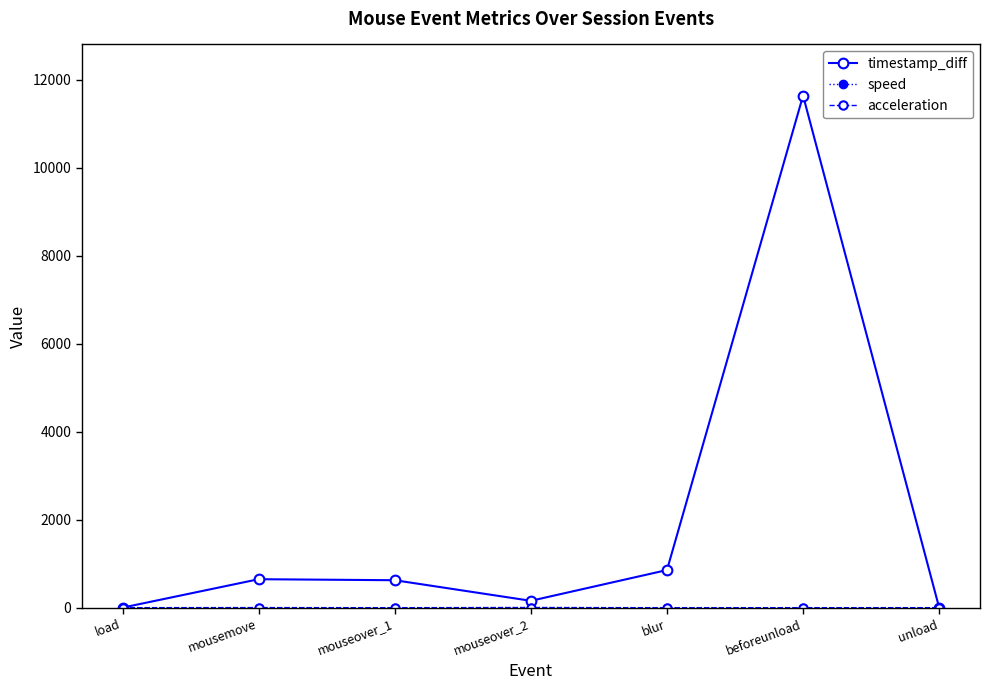

What is the smallest value displayed?

-2.0